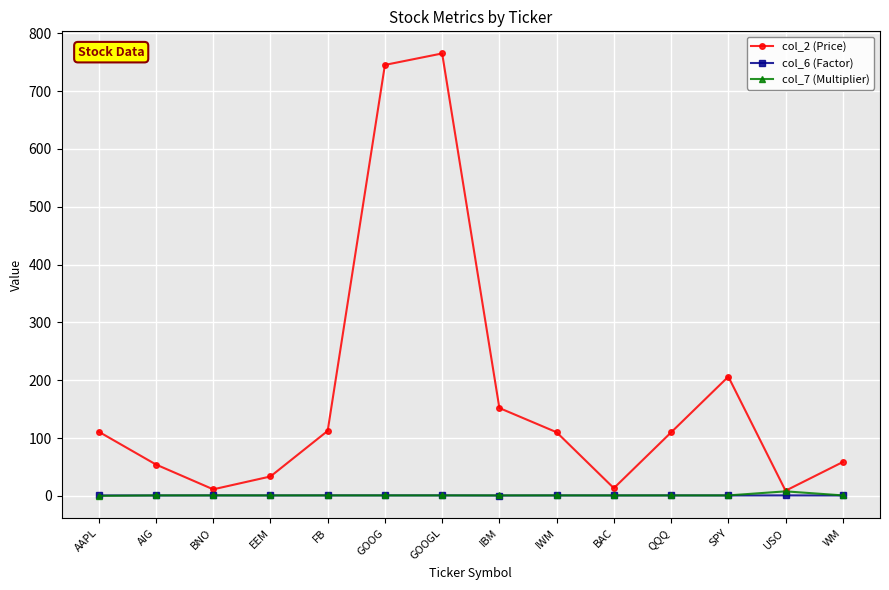

What is the maximum value shown in the chart?

765.1